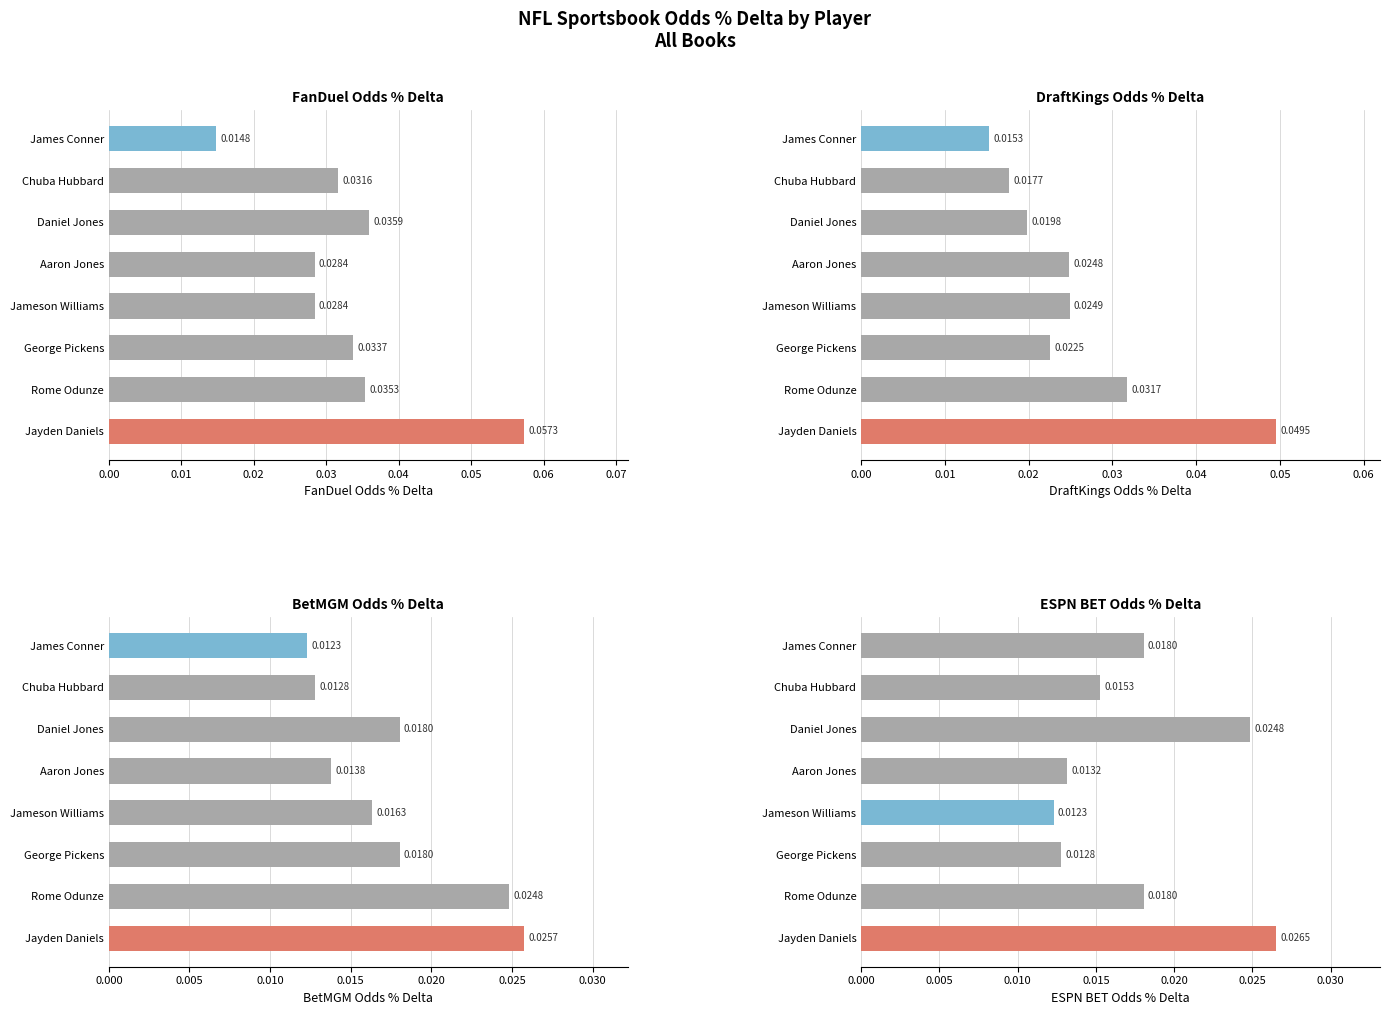

Count the FanDuel values in the range 0 to 1.

8